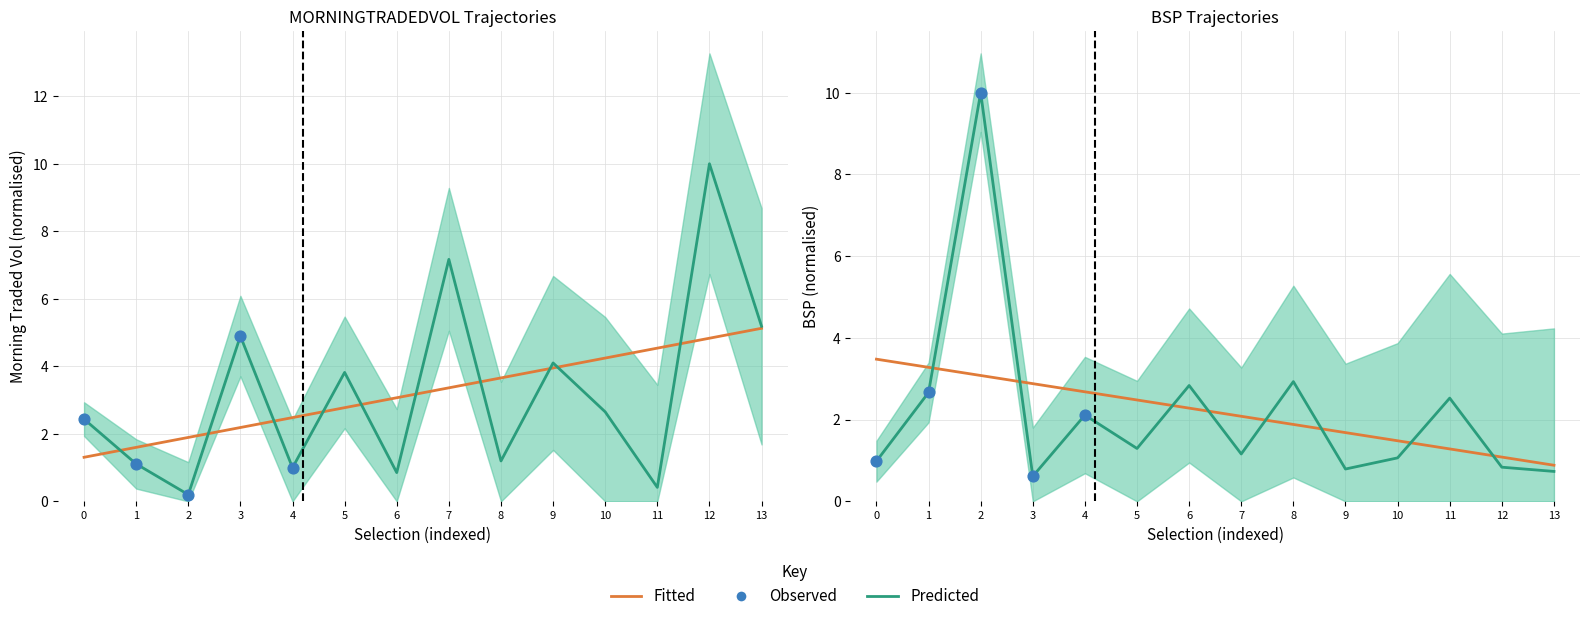

Is the value of BSP at 3 greater than the value of MORNINGTRADEDVOL at 11?

Yes